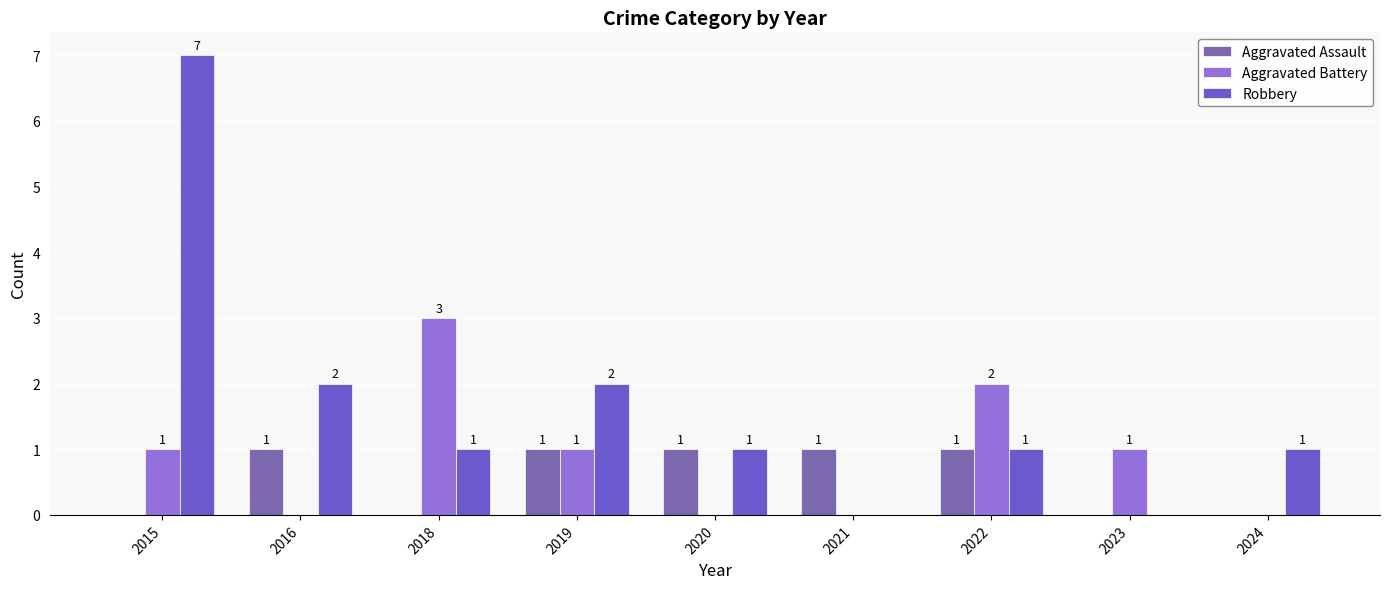

Rank the series by their average value, from lowest to highest.

Aggravated Assault, Aggravated Battery, Robbery